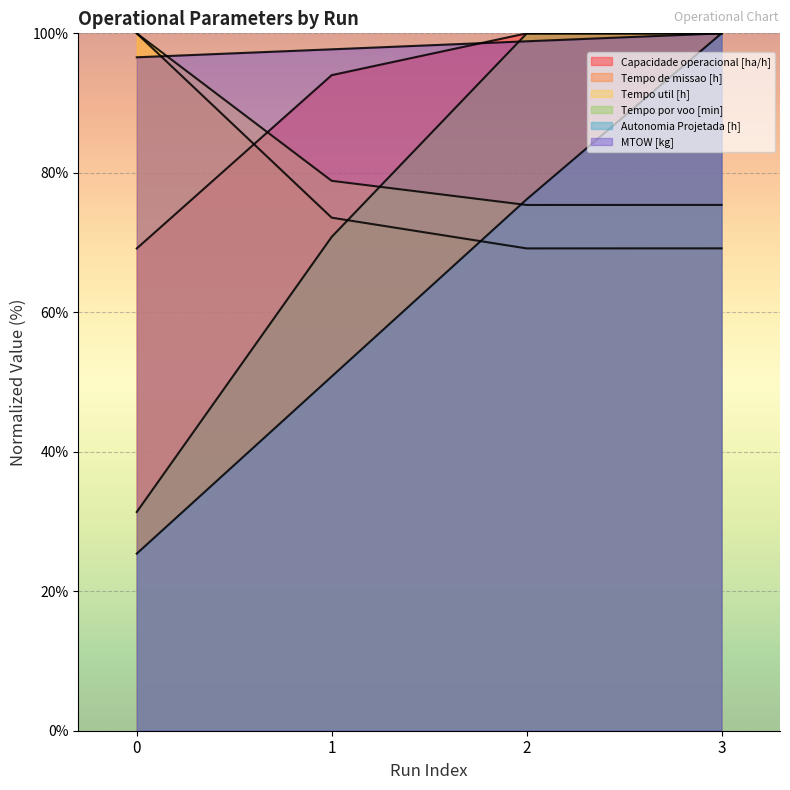

Reading left to right, extract all data points from this chart.

Capacidade operacional [ha/h]: 0=69.2	1=94.0	2=100.0	3=100.0
Tempo de missao [h]: 0=100.0	1=73.6	2=69.2	3=69.2
Tempo util [h]: 0=100.0	1=78.9	2=75.4	3=75.4
Tempo por voo [min]: 0=31.4	1=70.8	2=100.0	3=100.0
Autonomia Projetada [h]: 0=25.4	1=50.8	2=76.2	3=100.0
MTOW [kg]: 0=96.6	1=97.7	2=98.9	3=100.0